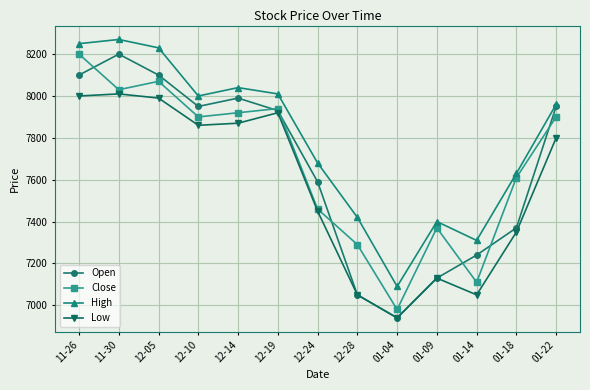

How many data points does each series have?

13